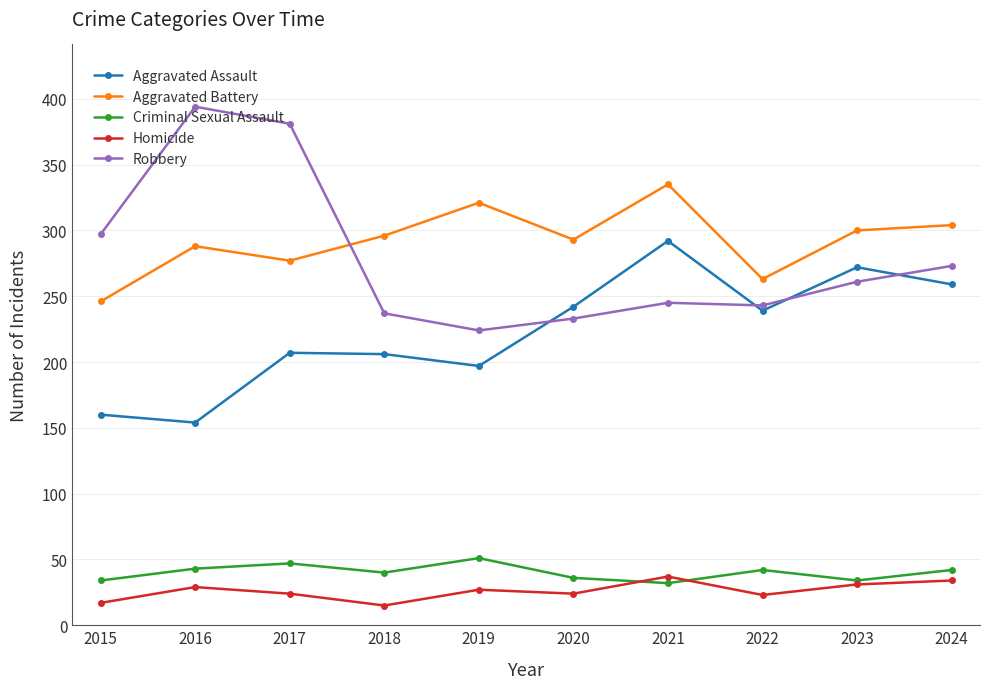

What is the greatest value displayed?

394